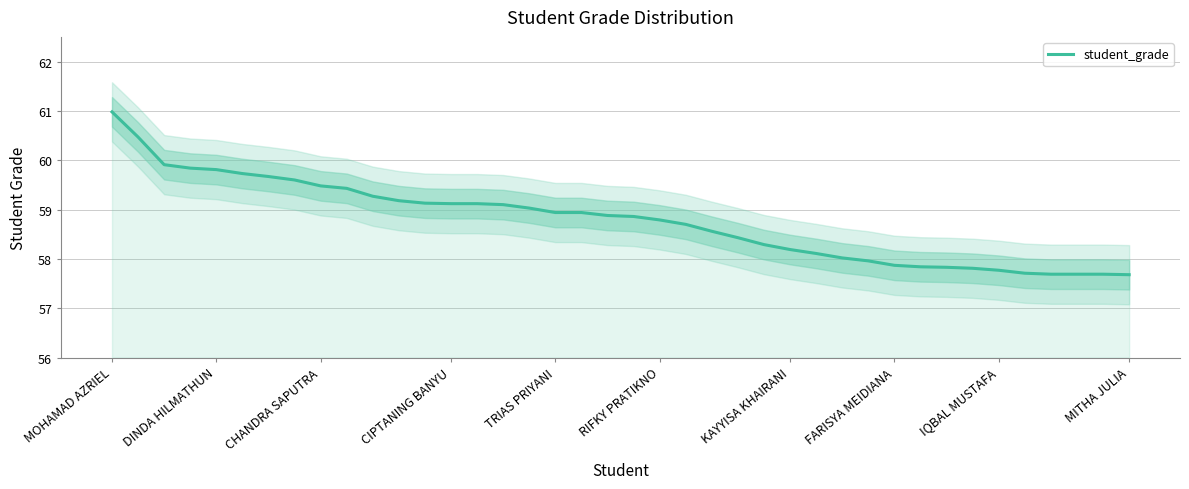

What is the lowest value of the student_grade series?

57.7